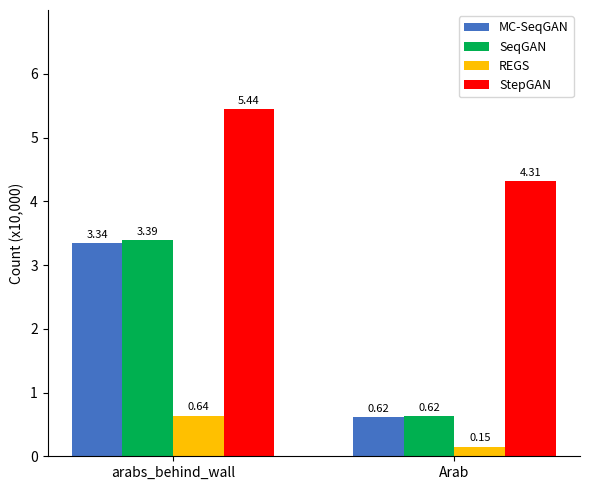

Which series has the largest range (max minus min)?

SeqGAN